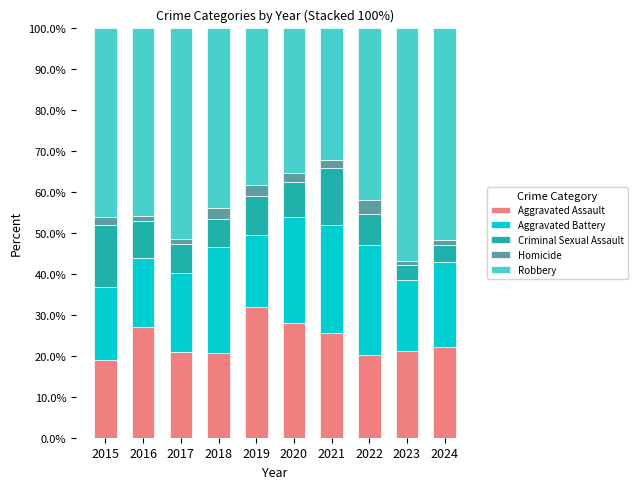

What is the average value of the Aggravated Assault series?

23.6